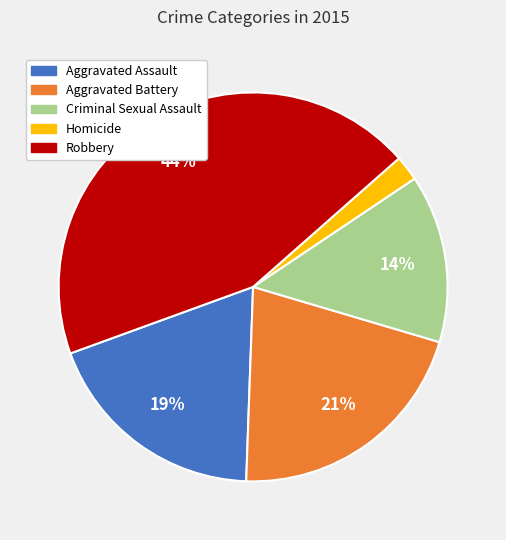

To the nearest percent, what percentage of the pie is Aggravated Assault?

19%